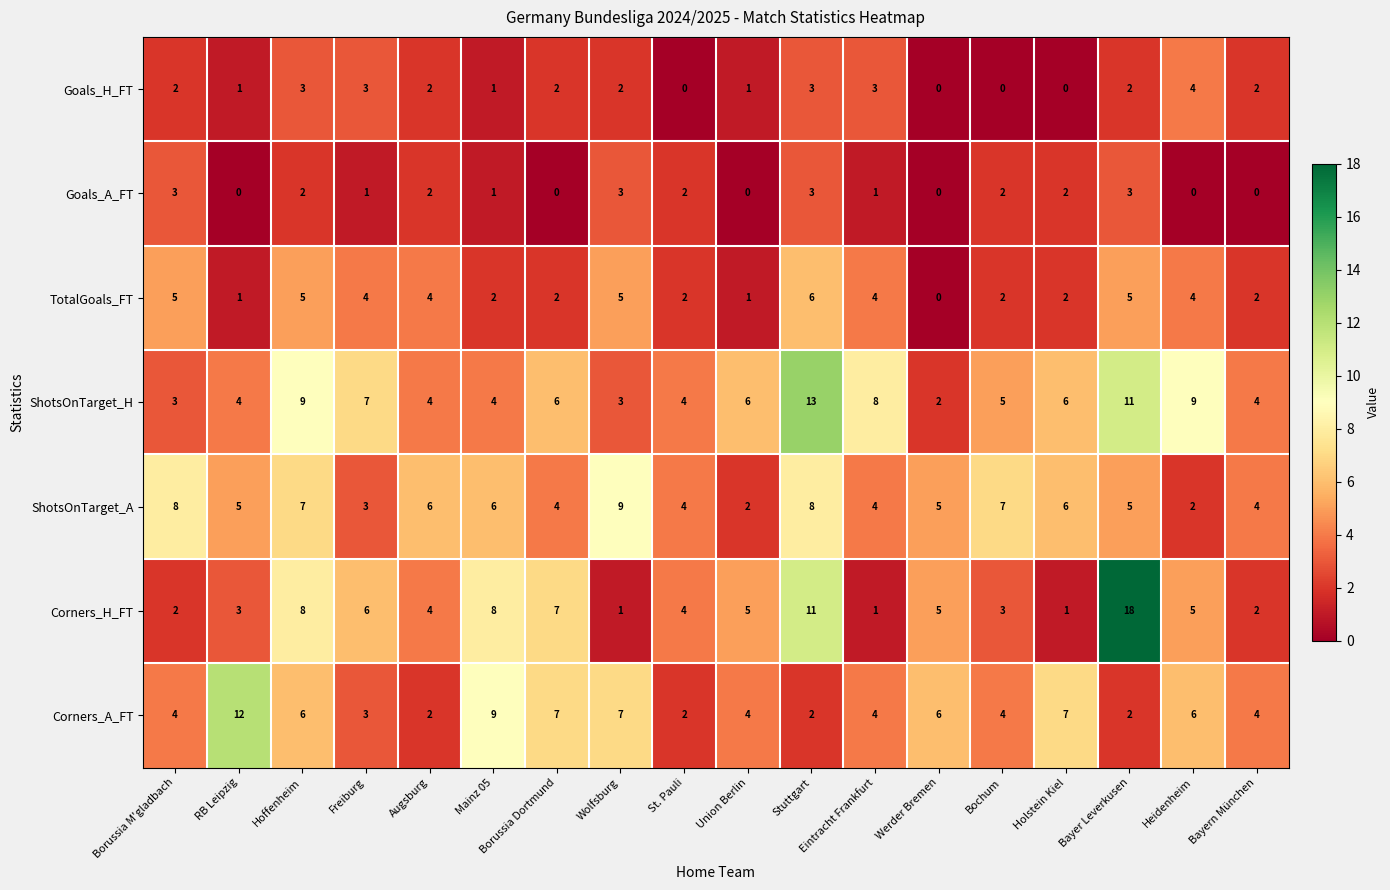

Which series has the largest range (max minus min)?

Corners_H_FT